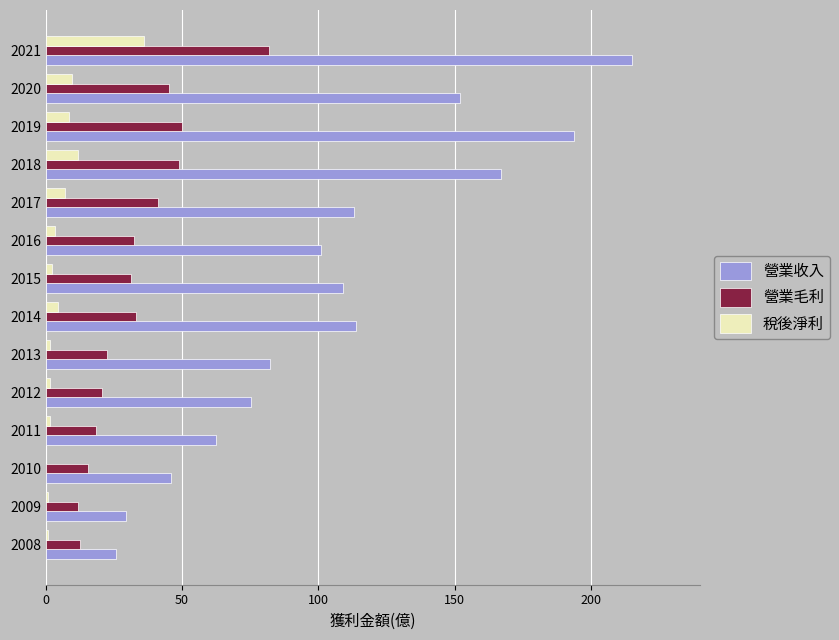

At which category is the sum across all series the highest?

2021